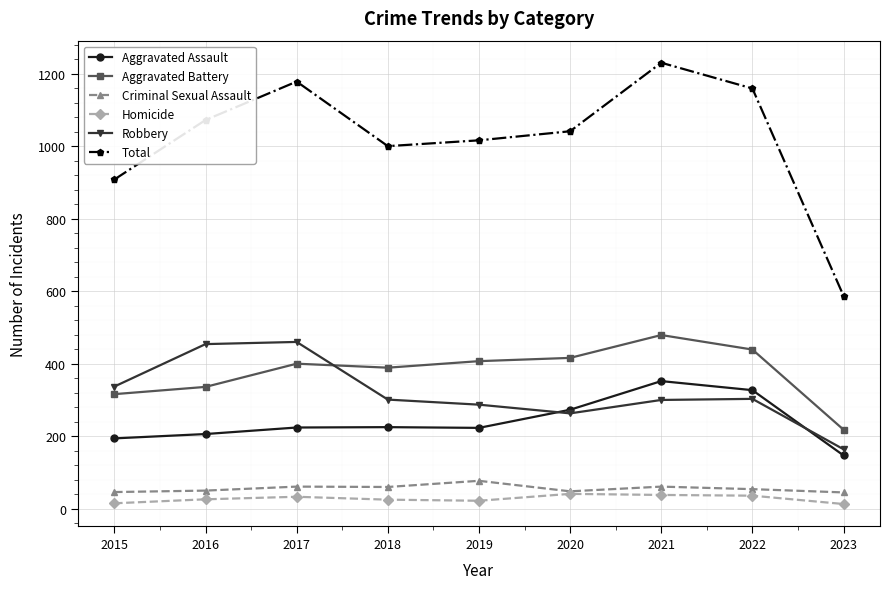

Which category has the lowest value in the Aggravated Assault series?

2023